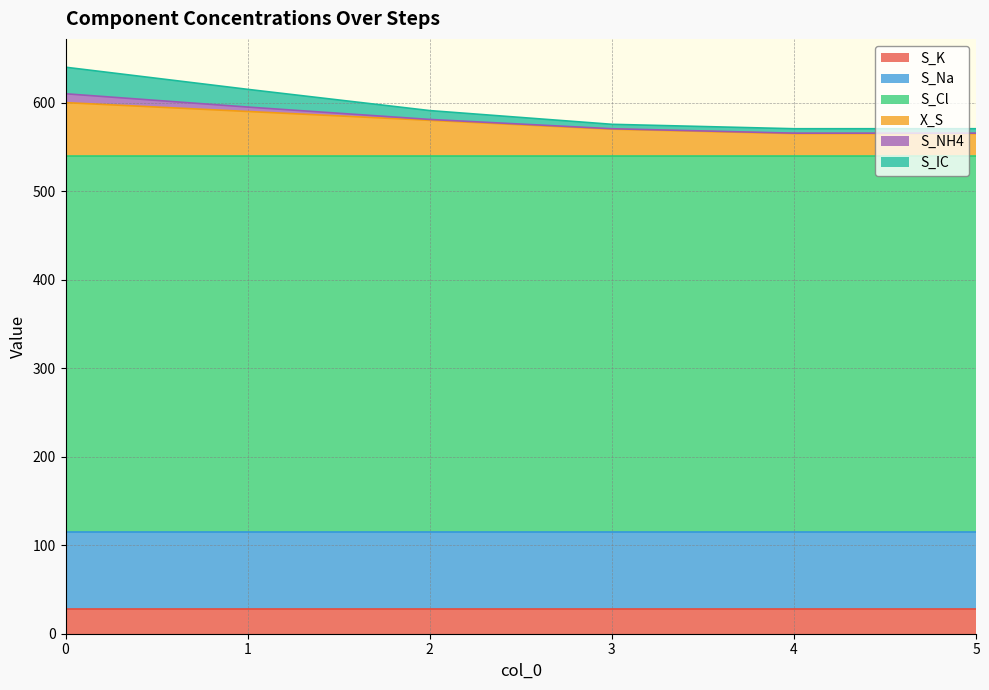

What is the maximum value shown in the chart?

425.0